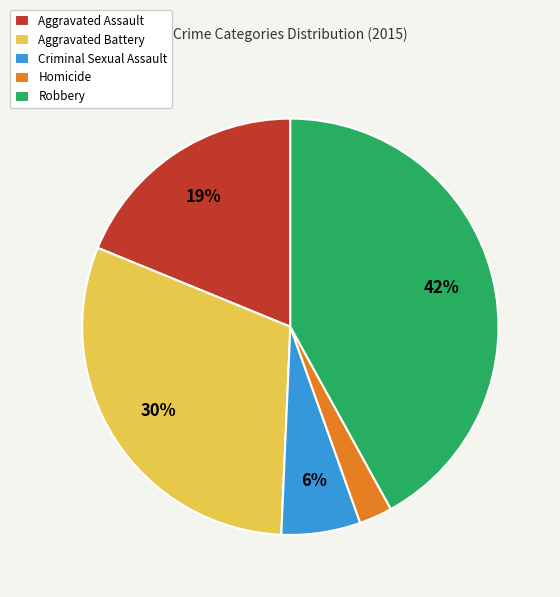

The Homicide slice represents 9% of the pie. True or false?

False